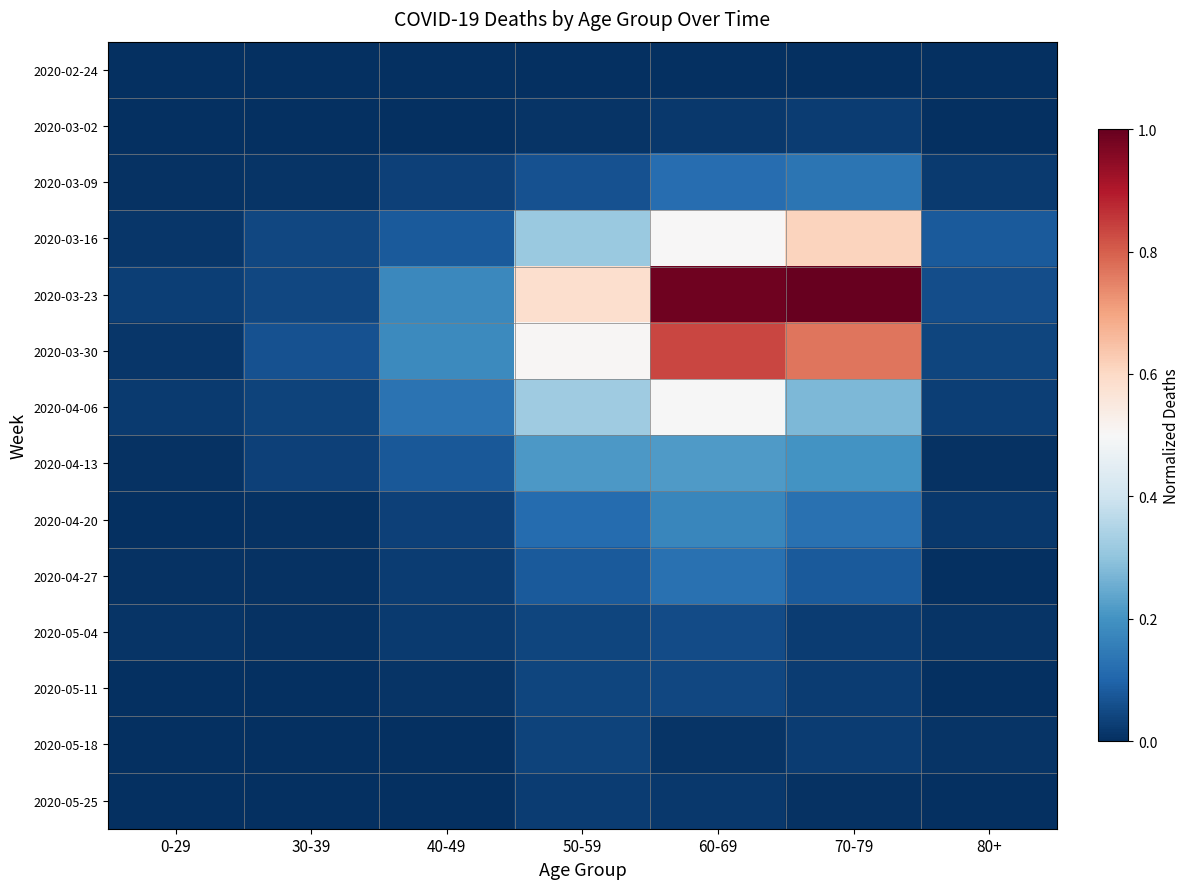

Reading right to left, what are all the values shown in this chart?

2020-02-24: 80+=0.0	70-79=0.0	60-69=0.0	50-59=0.0	40-49=0.0	30-39=0.0	0-29=0.0
2020-03-02: 80+=0.0	70-79=0.0	60-69=0.0	50-59=0.0	40-49=0.0	30-39=0.0	0-29=0.0
2020-03-09: 80+=0.0	70-79=0.1	60-69=0.1	50-59=0.1	40-49=0.0	30-39=0.0	0-29=0.0
2020-03-16: 80+=0.1	70-79=0.6	60-69=0.5	50-59=0.3	40-49=0.1	30-39=0.0	0-29=0.0
2020-03-23: 80+=0.1	70-79=1.0	60-69=1.0	50-59=0.6	40-49=0.2	30-39=0.0	0-29=0.0
2020-03-30: 80+=0.0	70-79=0.8	60-69=0.8	50-59=0.5	40-49=0.2	30-39=0.1	0-29=0.0
2020-04-06: 80+=0.0	70-79=0.3	60-69=0.5	50-59=0.3	40-49=0.1	30-39=0.0	0-29=0.0
2020-04-13: 80+=0.0	70-79=0.2	60-69=0.2	50-59=0.2	40-49=0.1	30-39=0.0	0-29=0.0
2020-04-20: 80+=0.0	70-79=0.1	60-69=0.2	50-59=0.1	40-49=0.0	30-39=0.0	0-29=0.0
2020-04-27: 80+=0.0	70-79=0.1	60-69=0.1	50-59=0.1	40-49=0.0	30-39=0.0	0-29=0.0
2020-05-04: 80+=0.0	70-79=0.0	60-69=0.1	50-59=0.0	40-49=0.0	30-39=0.0	0-29=0.0
2020-05-11: 80+=0.0	70-79=0.0	60-69=0.0	50-59=0.0	40-49=0.0	30-39=0.0	0-29=0.0
2020-05-18: 80+=0.0	70-79=0.0	60-69=0.0	50-59=0.0	40-49=0.0	30-39=0.0	0-29=0.0
2020-05-25: 80+=0.0	70-79=0.0	60-69=0.0	50-59=0.0	40-49=0.0	30-39=0.0	0-29=0.0